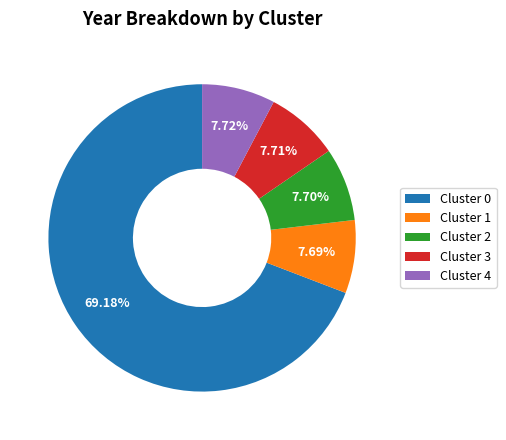

What is the majority slice?

Cluster 0